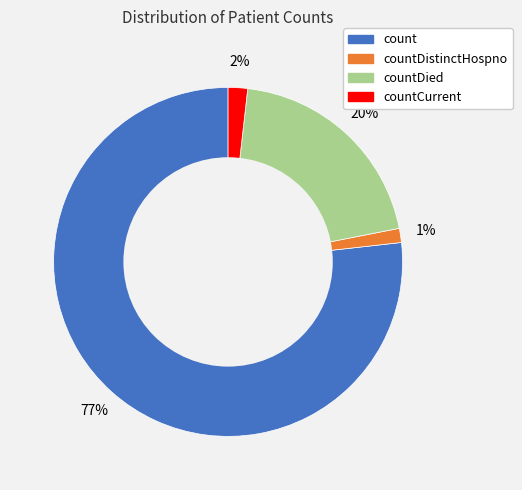

To the nearest percent, what is the average slice percentage?

25%